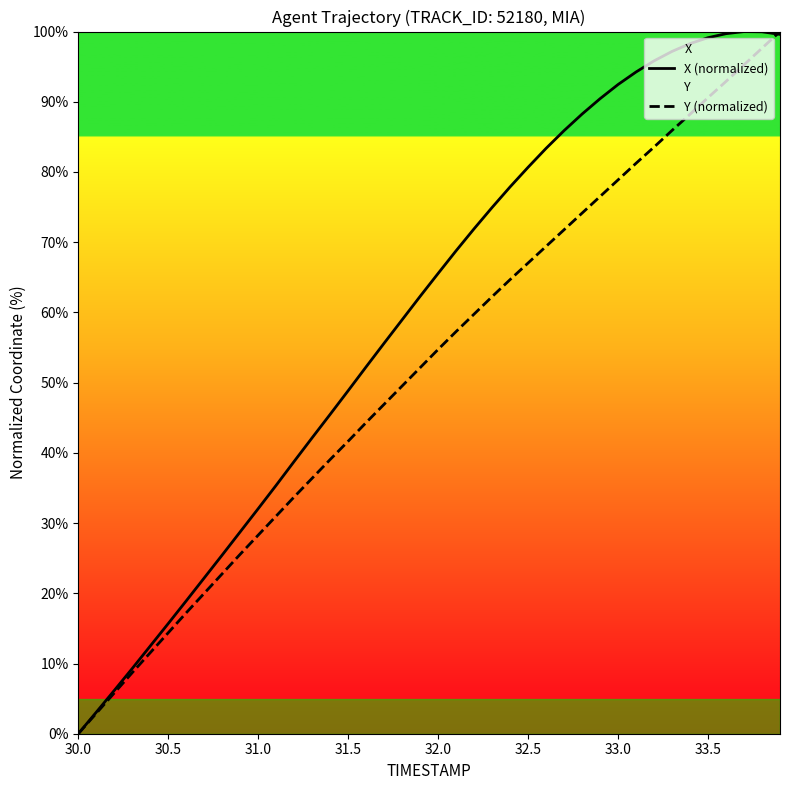

Reading left to right, extract all data points from this chart.

X (normalized): 0.0	3.1	6.2	9.3	12.5	15.7	18.9	22.2	25.5	28.8	32.1	35.4	38.8	42.2	45.5	48.9	52.3	55.6	59.0	62.3	65.6	68.8	71.9	74.9	77.9	80.7	83.4	85.9	88.2	90.4	92.5	94.2	95.8	97.2	98.3	99.1	99.7	100.0	100.0	99.6
Y (normalized): 0.0	2.9	5.8	8.7	11.5	14.4	17.2	20.0	22.8	25.6	28.3	31.0	33.7	36.4	39.1	41.7	44.3	46.9	49.5	52.1	54.7	57.3	59.8	62.2	64.7	67.0	69.4	71.8	74.1	76.5	78.9	81.2	83.6	85.9	88.2	90.6	92.9	95.3	97.6	100.0